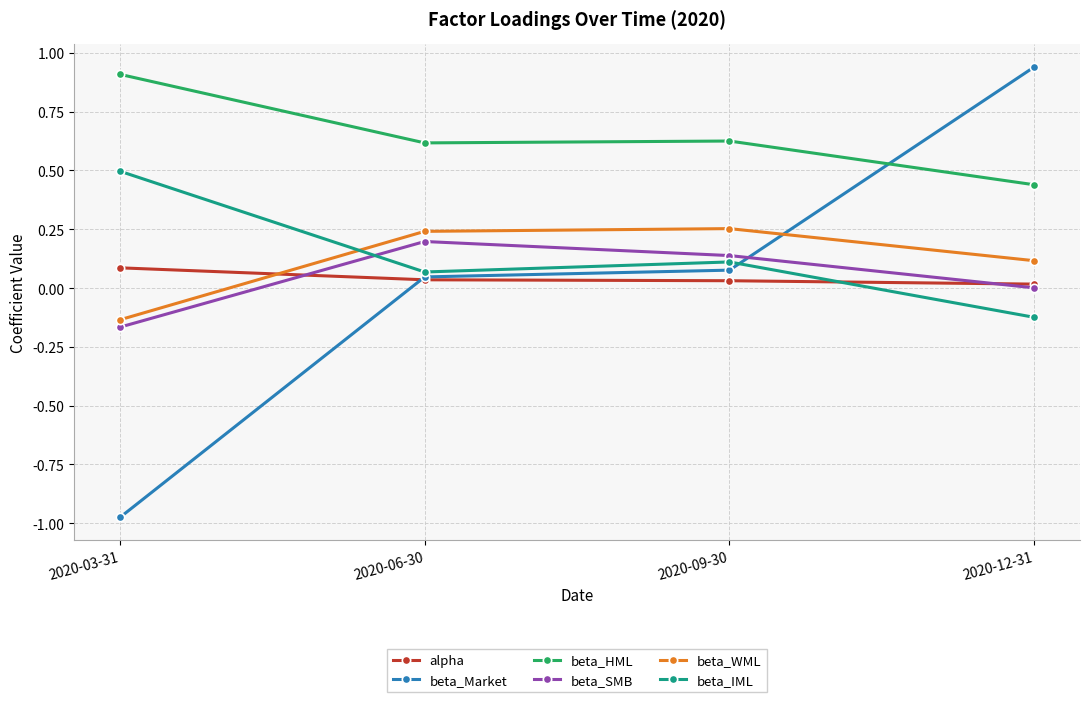

True or false: alpha and beta_IML cross at least once.

True